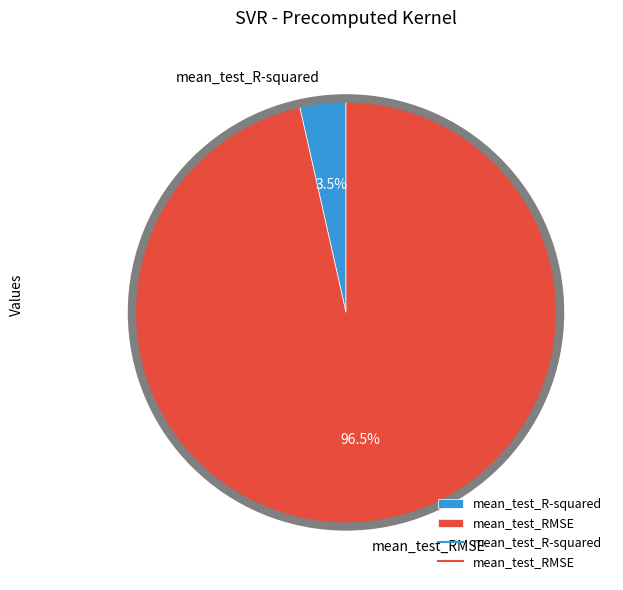

How much of the chart is everything except mean_test_R-squared?

96.5%